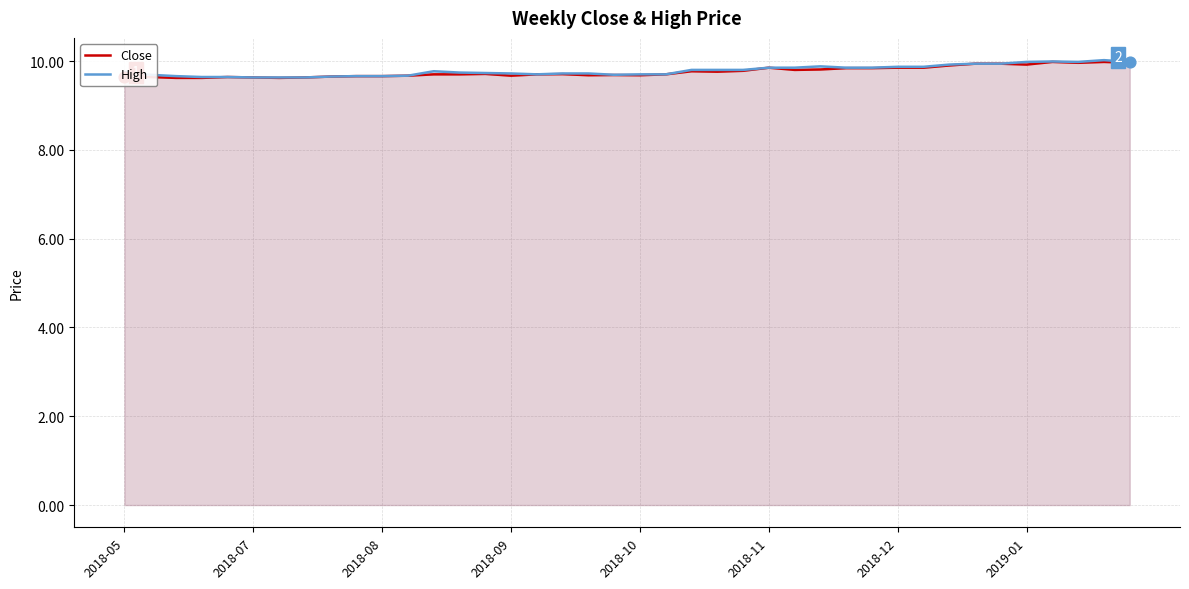

What are all the series names shown in the legend?

Close, High